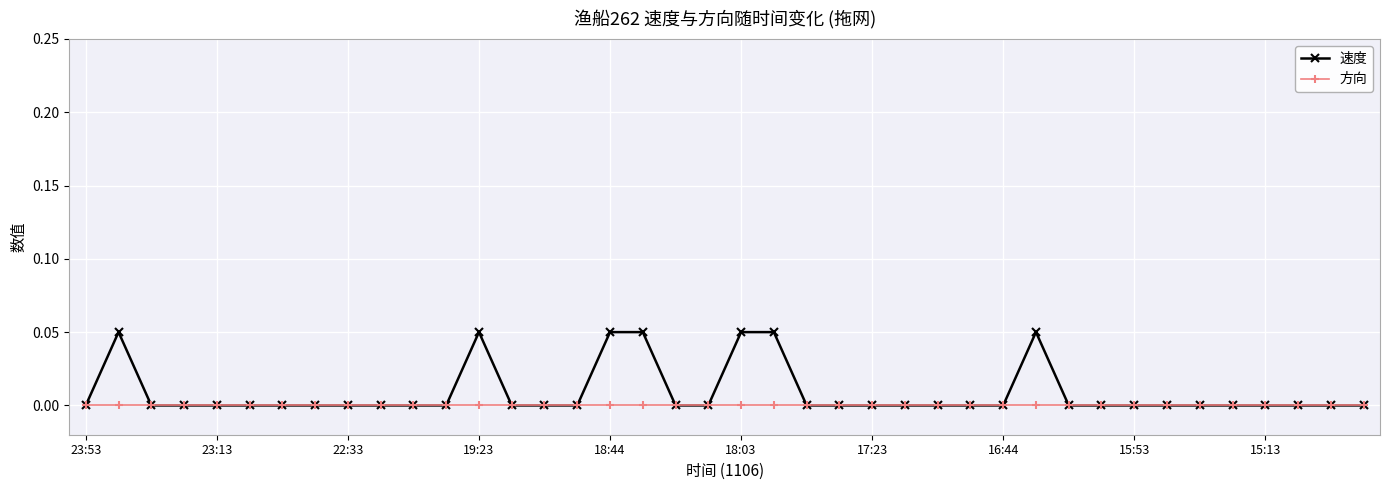

Is this an area chart (filled region under the line)?

No